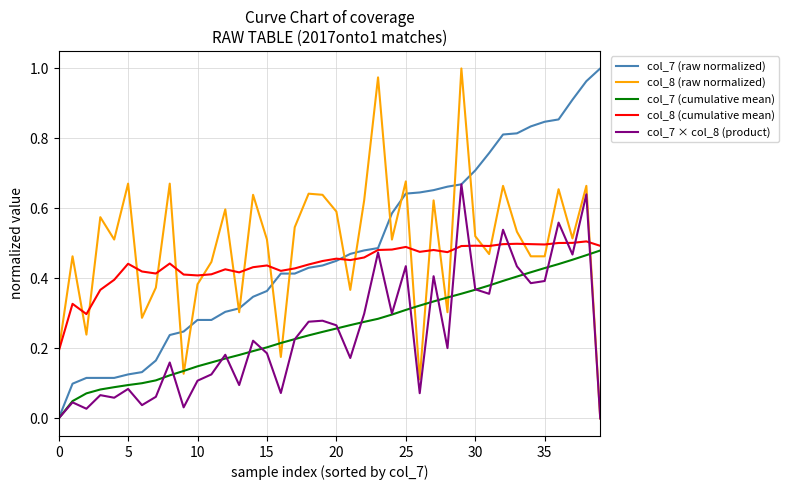

At how many categories does at least one series exceed 0?

40